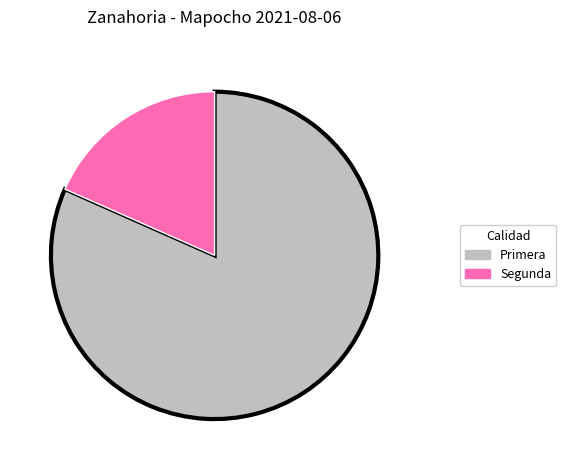

Does any single category account for the majority?

Yes